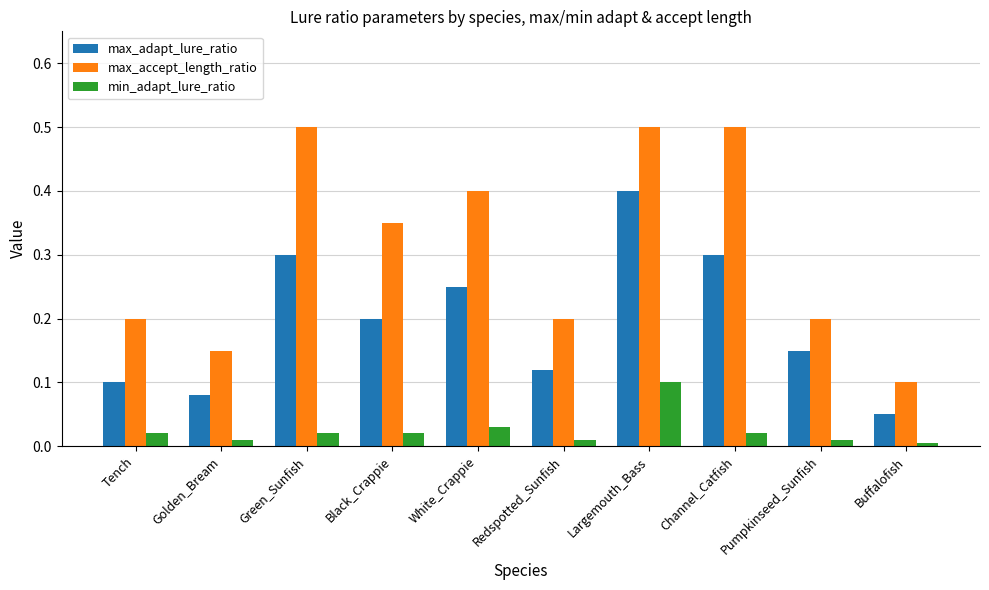

What is the label of the 6th bar from the right?

White_Crappie